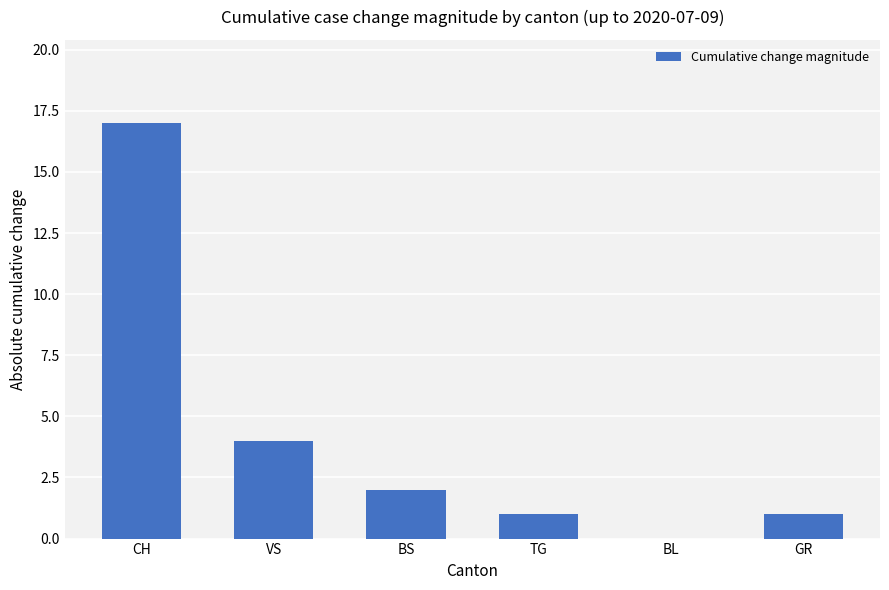

At which category does the chart reach its peak across all series?

CH